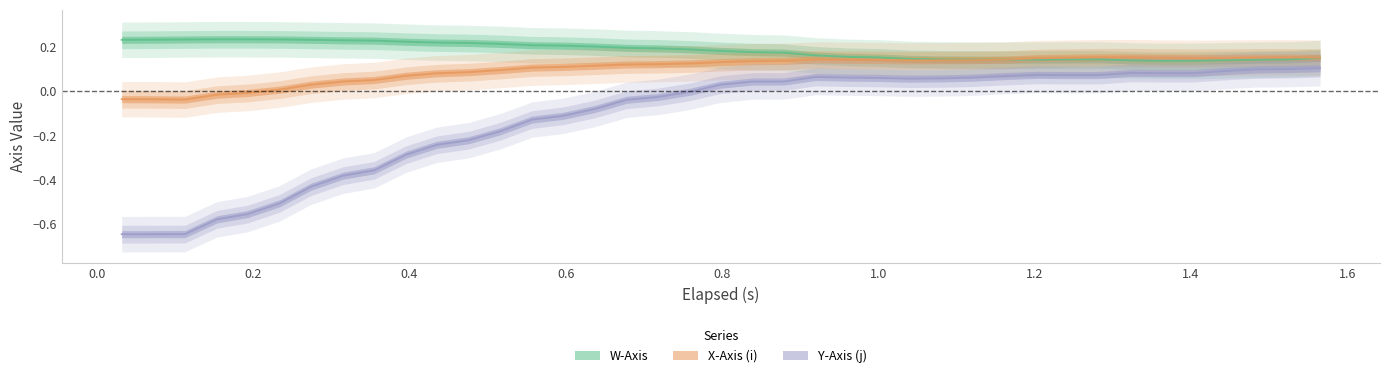

What is the lowest value of the W-Axis series?

0.1